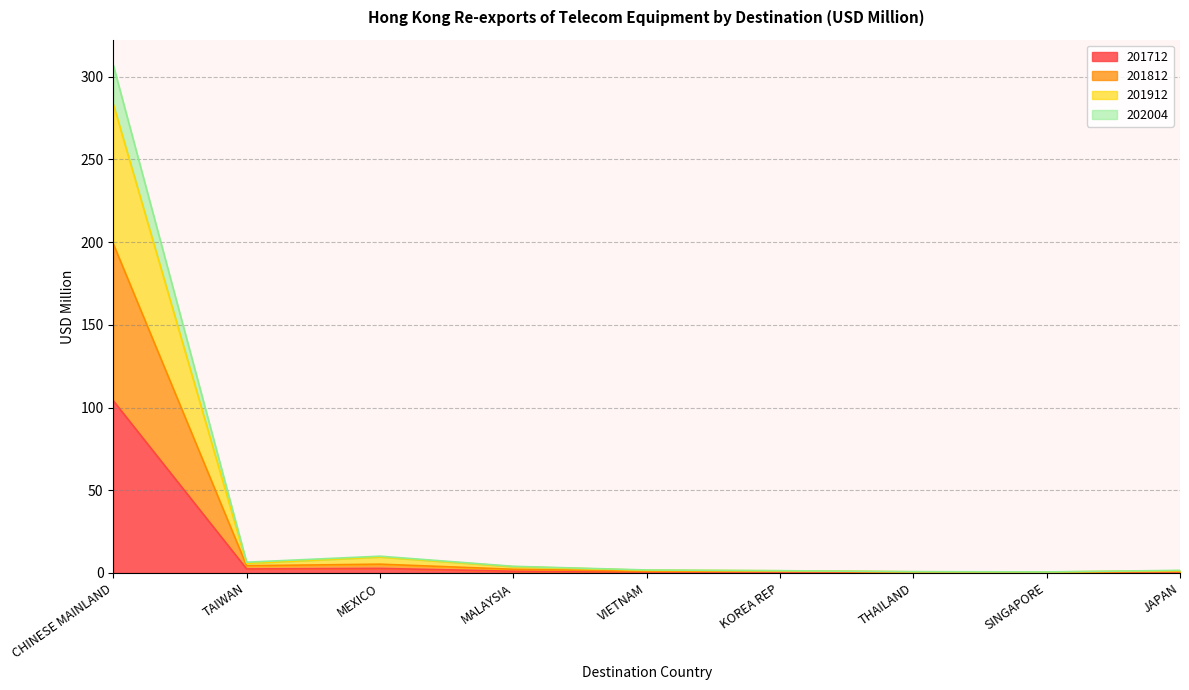

How many lines are shown in the chart?

4